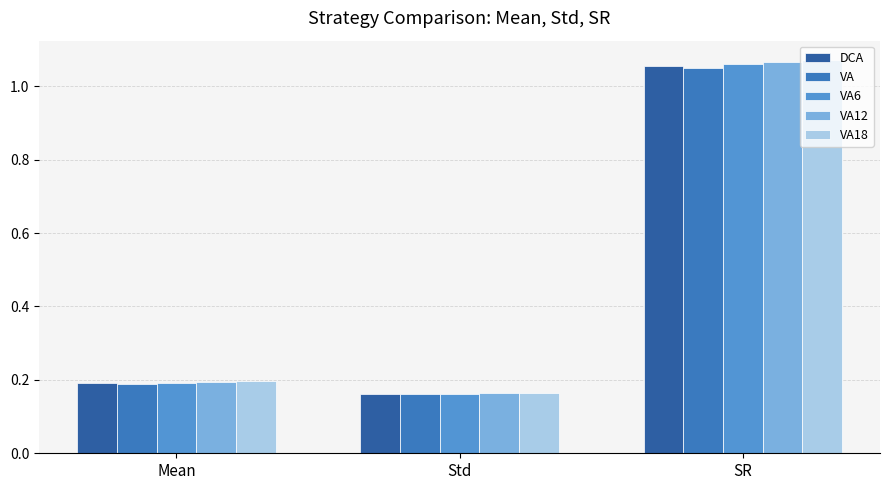

At which category is the sum across all series the highest?

SR